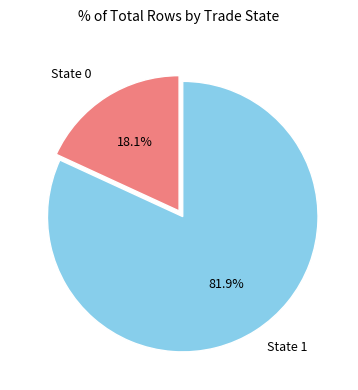

Does any single category account for the majority?

Yes